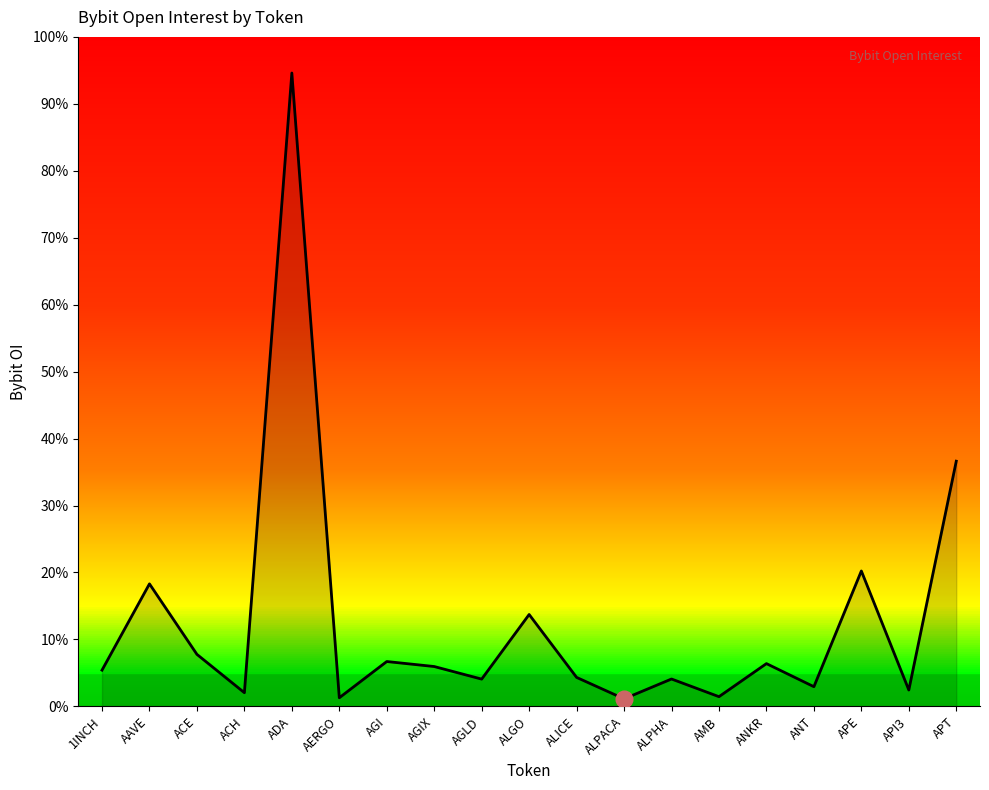

Does the chart have visible grid lines?

No